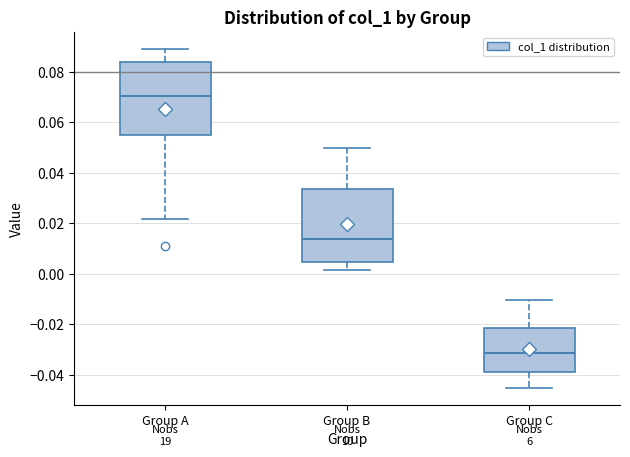

Reading left to right, read every box against the y-axis: the position of its median line, the range the box covers, and the ends of its whiskers. The values are not printed on the chart, so give them approximately, as read against the axis.

Group A: median 0.070, box 0.056 to 0.084, whiskers 0.022 to 0.090
Group B: median 0.014, box 0.004 to 0.034, whiskers 0.002 to 0.050
Group C: median -0.032, box -0.040 to -0.022, whiskers -0.046 to -0.010